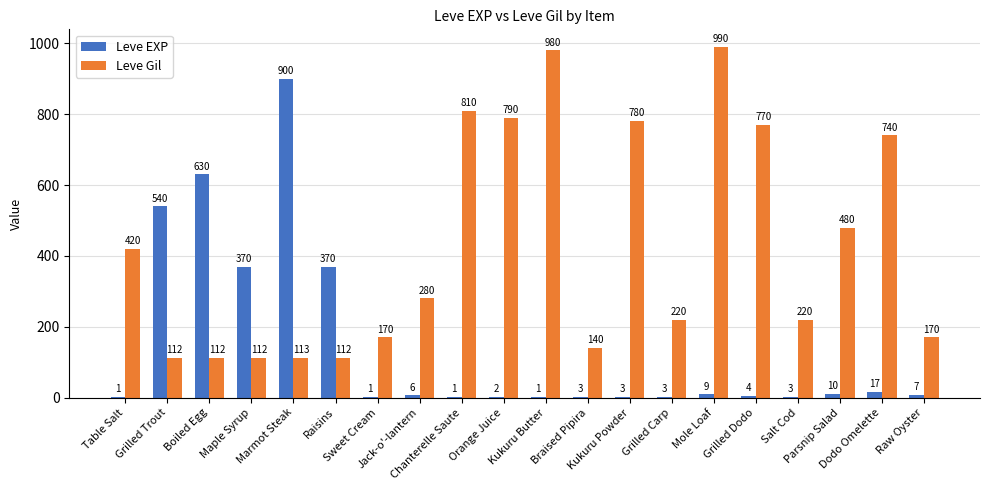

What is the sum of the Leve EXP values at Orange Juice and Chanterelle Saute?

3